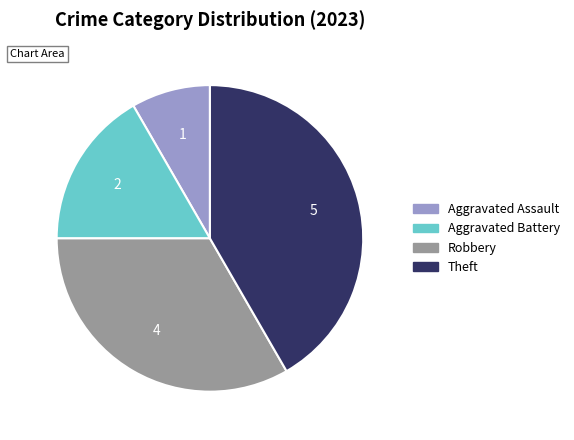

Combined, do Robbery and Theft account for over 50%?

Yes